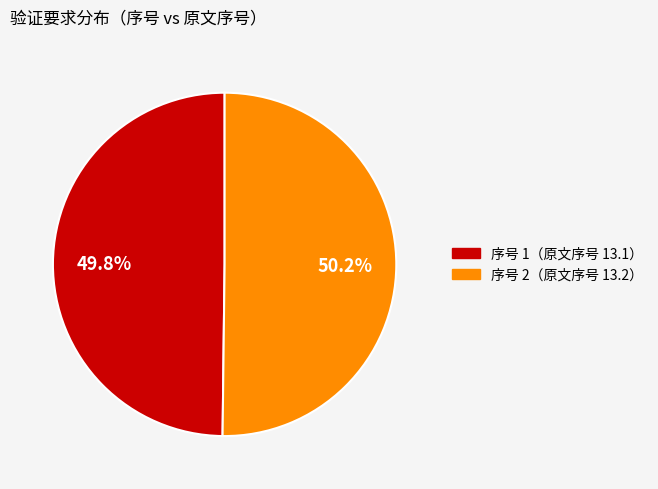

Is there a majority slice in this chart?

Yes